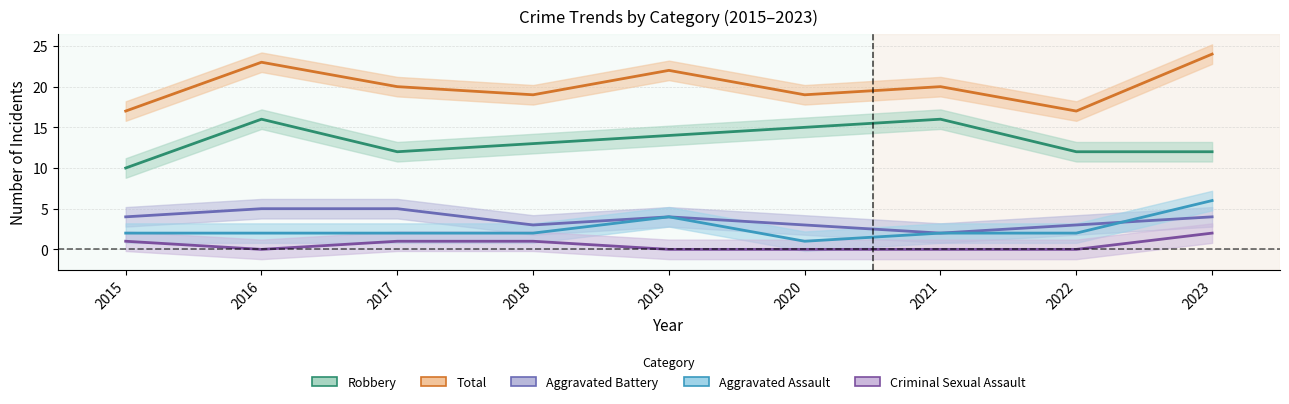

What value does the Aggravated Assault series have at 2017?

2